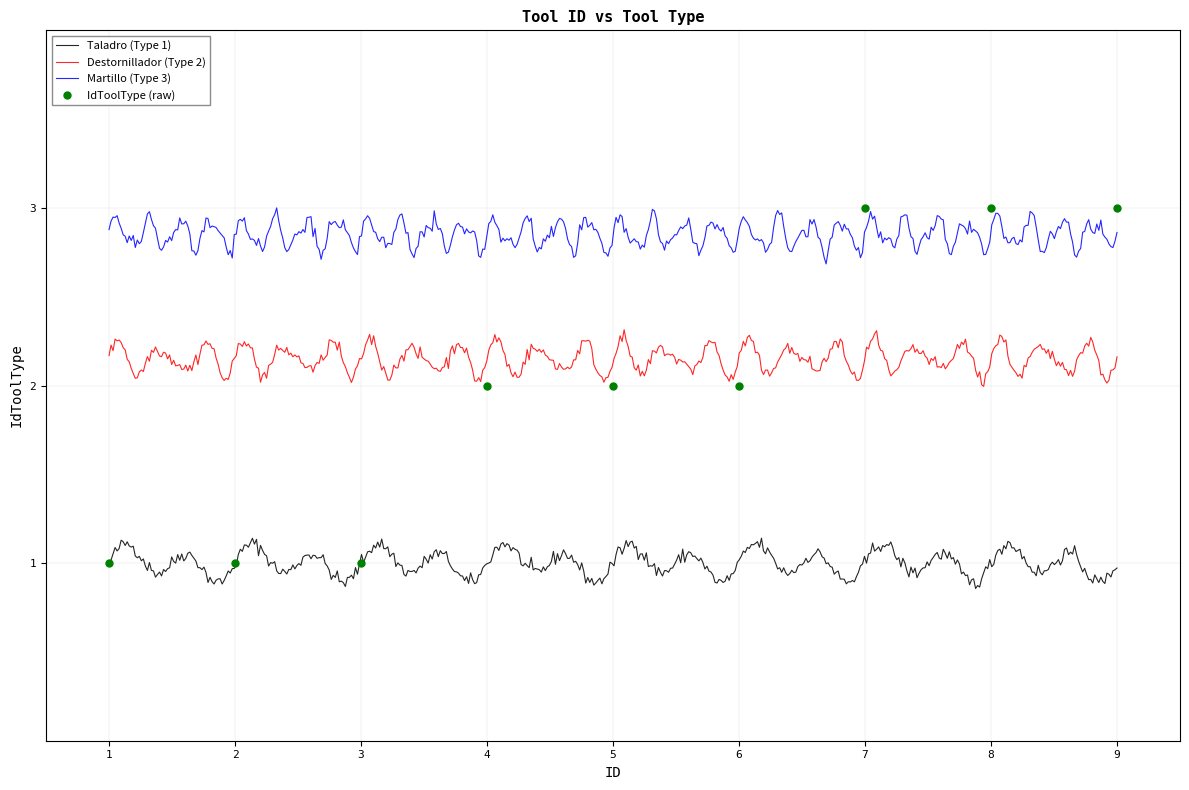

What value does the data have at 2?

1